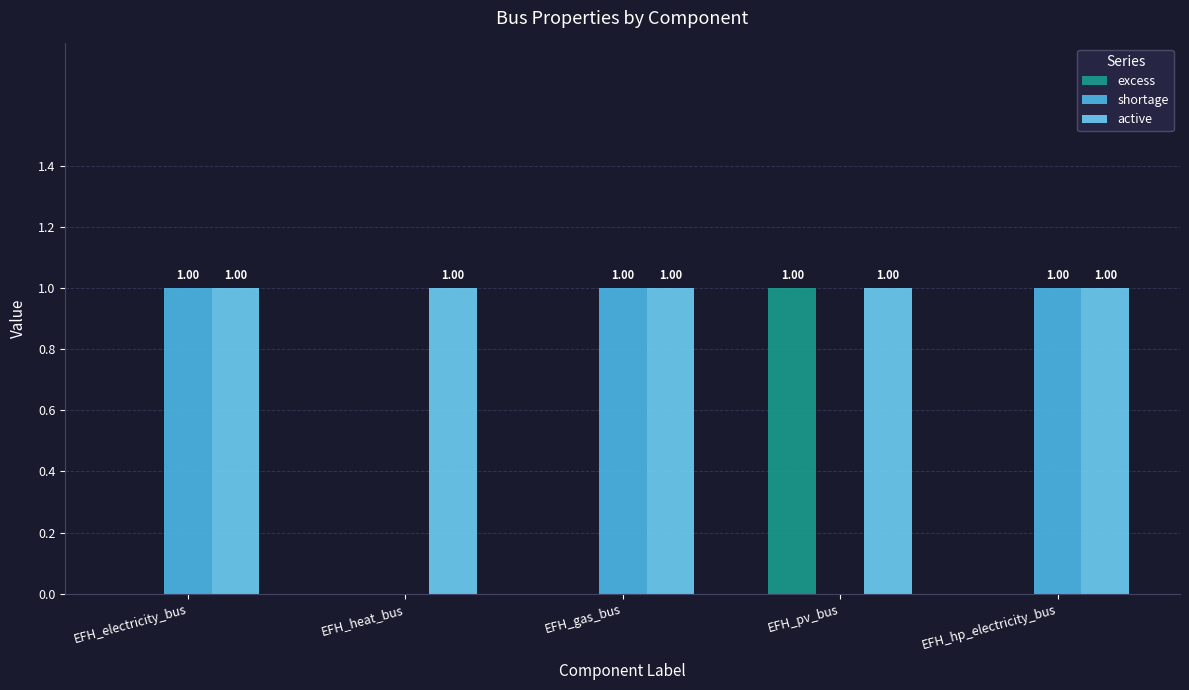

How many data points does each series have?

5